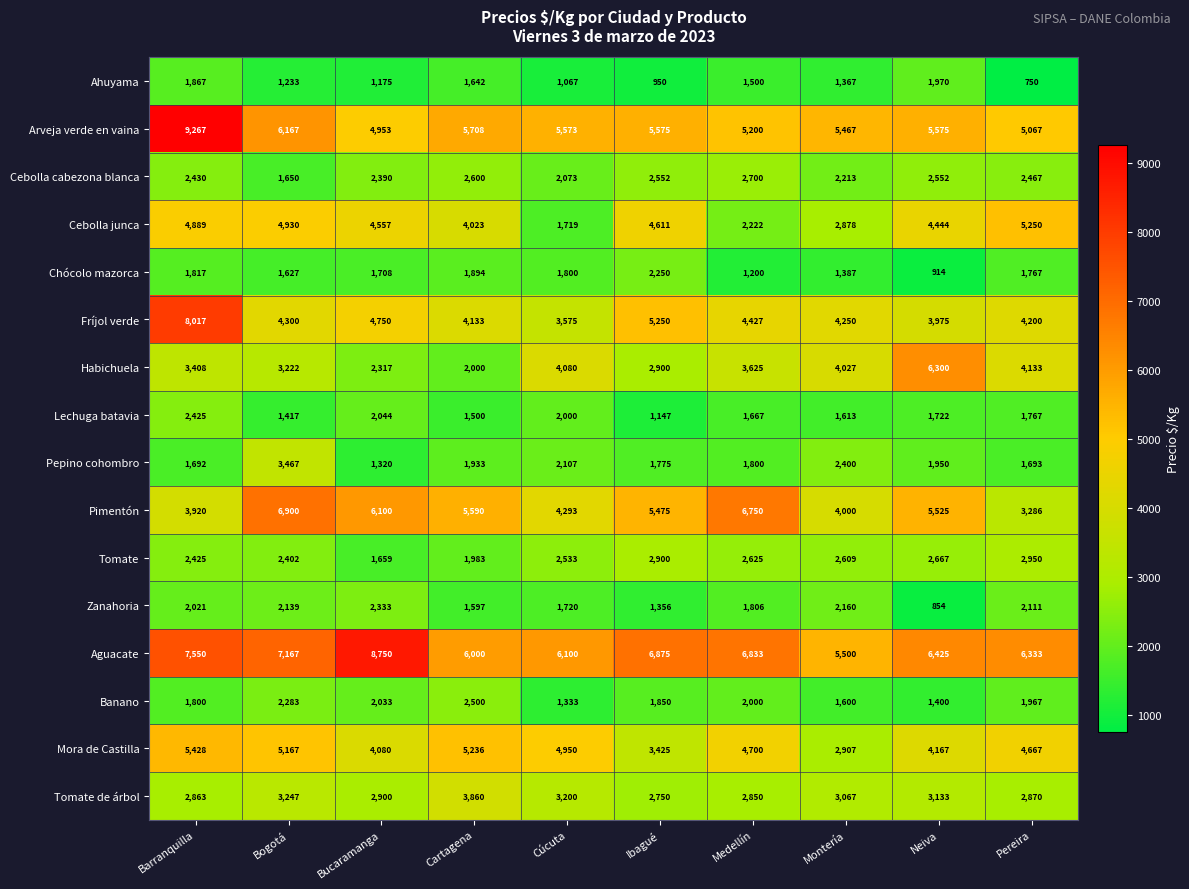

Where does the Mora de Castilla series first go above 4700?

Barranquilla